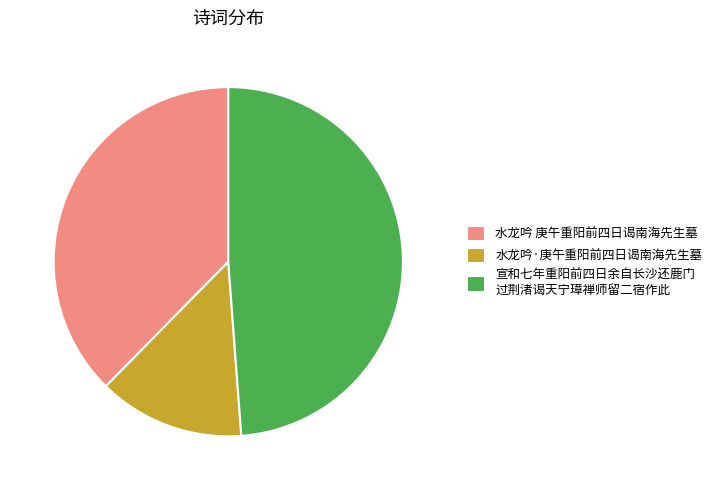

How many slices are in this pie chart?

3